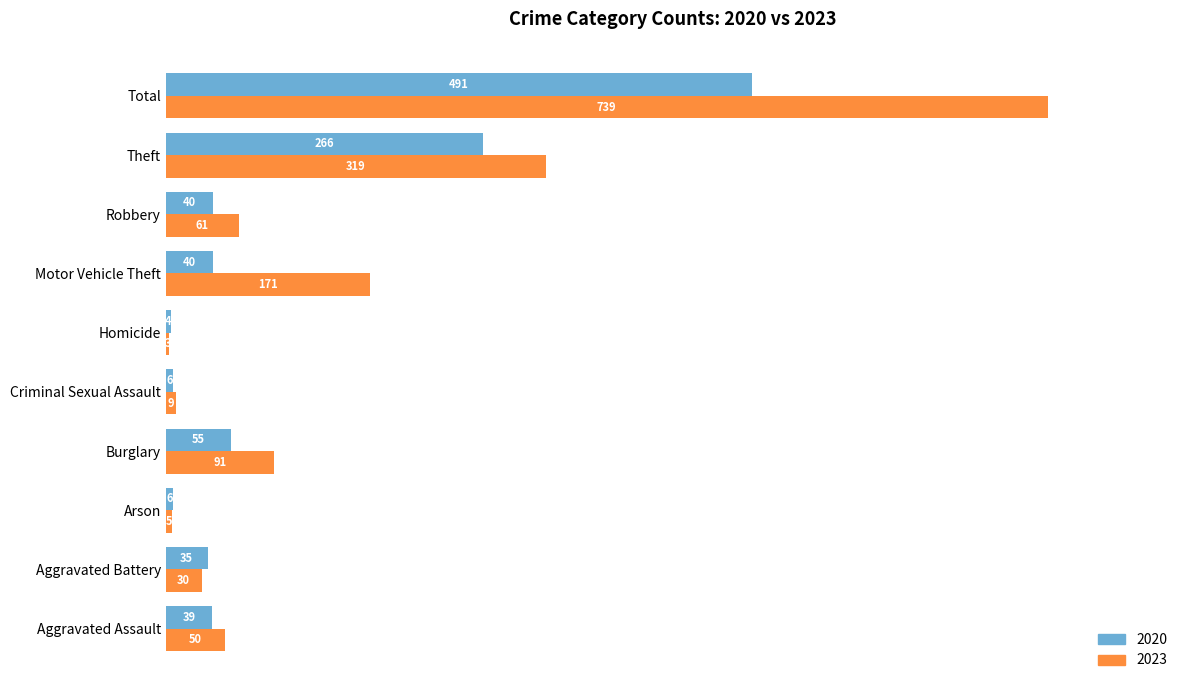

How many values in the 2023 series are below 61?

5